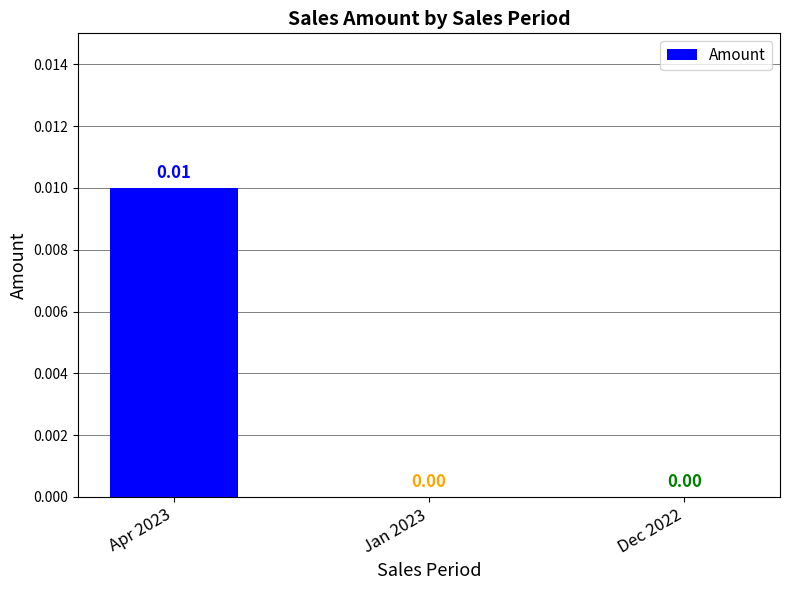

Count the number of categories in the chart.

3